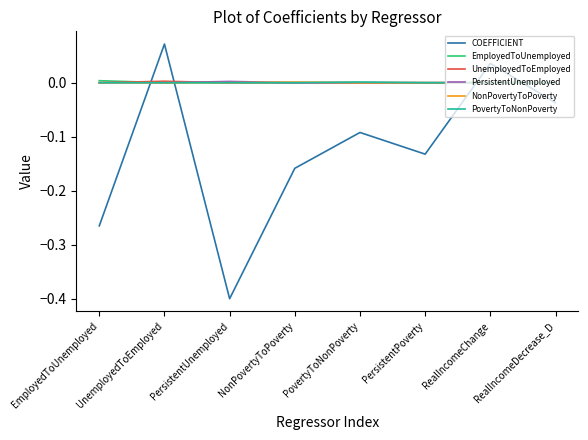

Which category has the highest value across all series?

UnemployedToEmployed